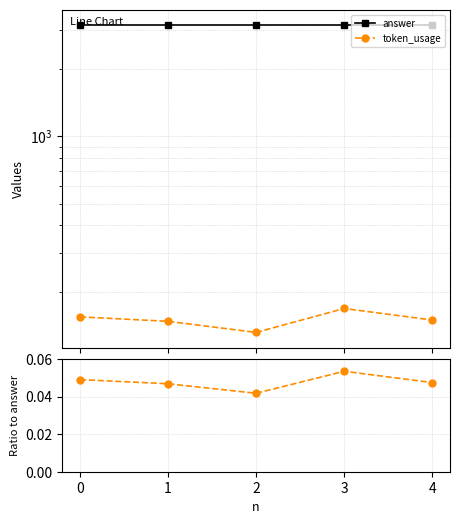

True or false: token_usage has a value of 66.3 at 1.

False